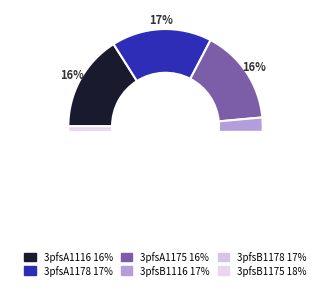

True or false: 3pfsB1178 accounts for 26% of the total.

False